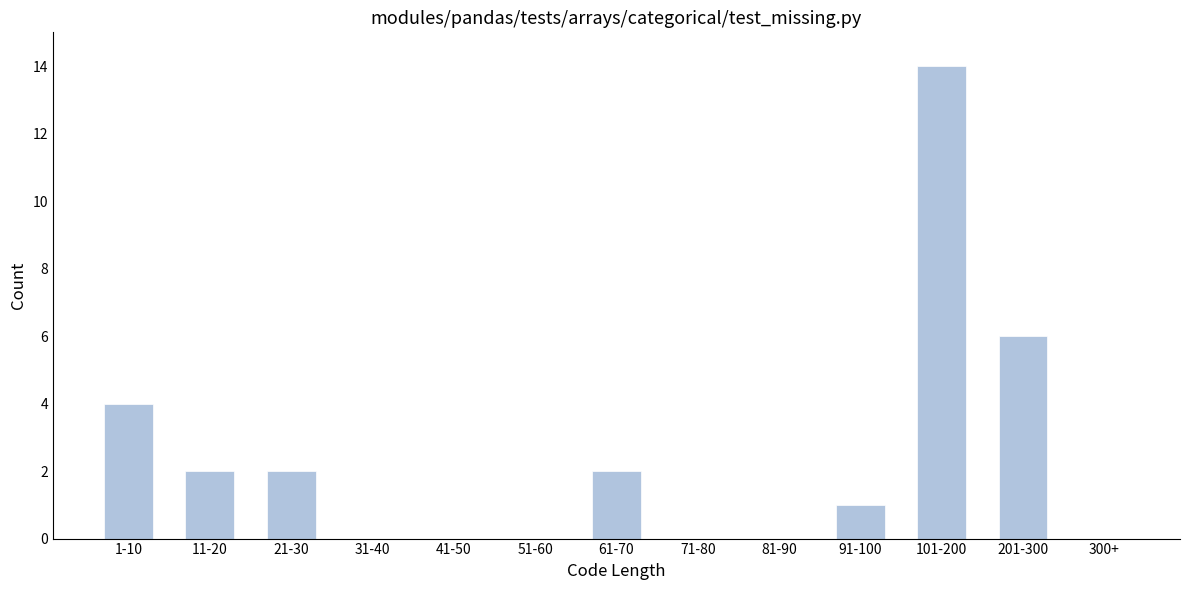

Reading left to right, transcribe all the data shown in this chart.

1-10=4	11-20=2	21-30=2	31-40=0	41-50=0	51-60=0	61-70=2	71-80=0	81-90=0	91-100=1	101-200=14	201-300=6	300+=0